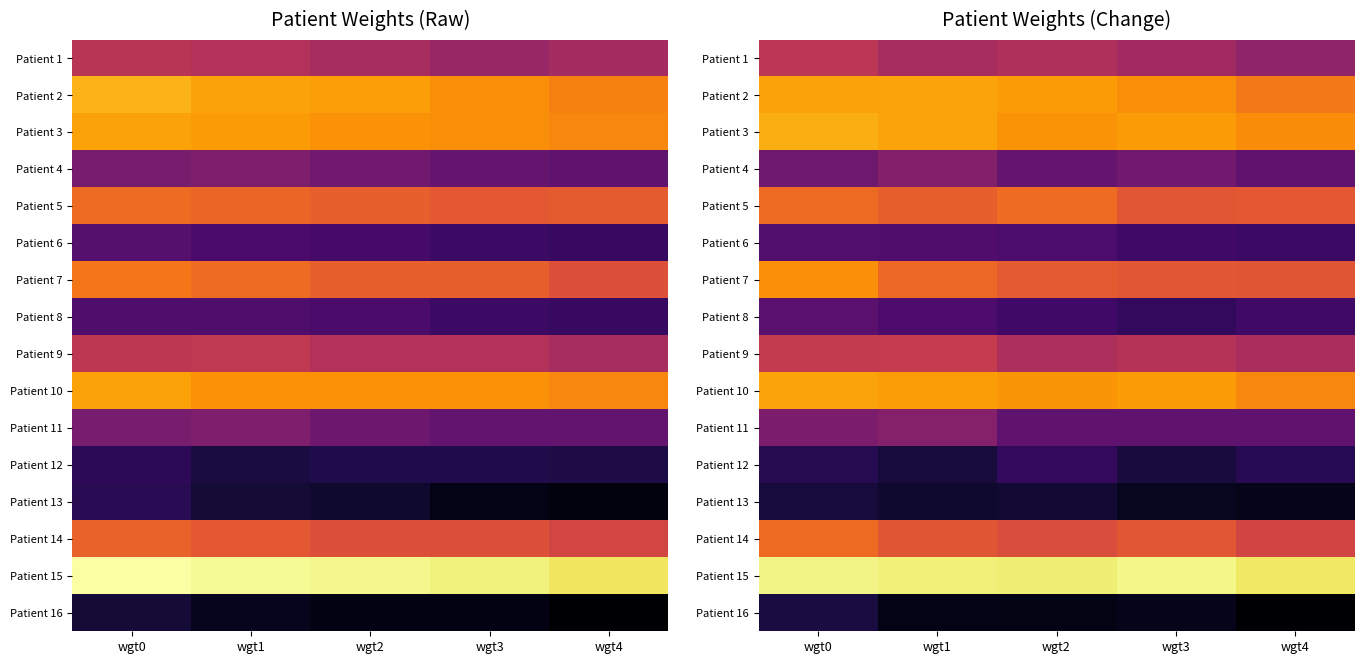

The Patient 16 series shows 36.8 at wgt1. True or false?

False